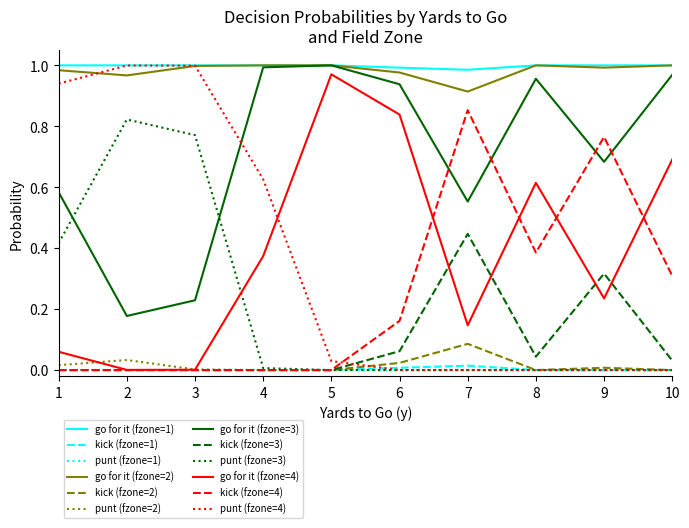

Is the value of punt (fzone=2) at 10 greater than the value of go for it (fzone=3) at 9?

No